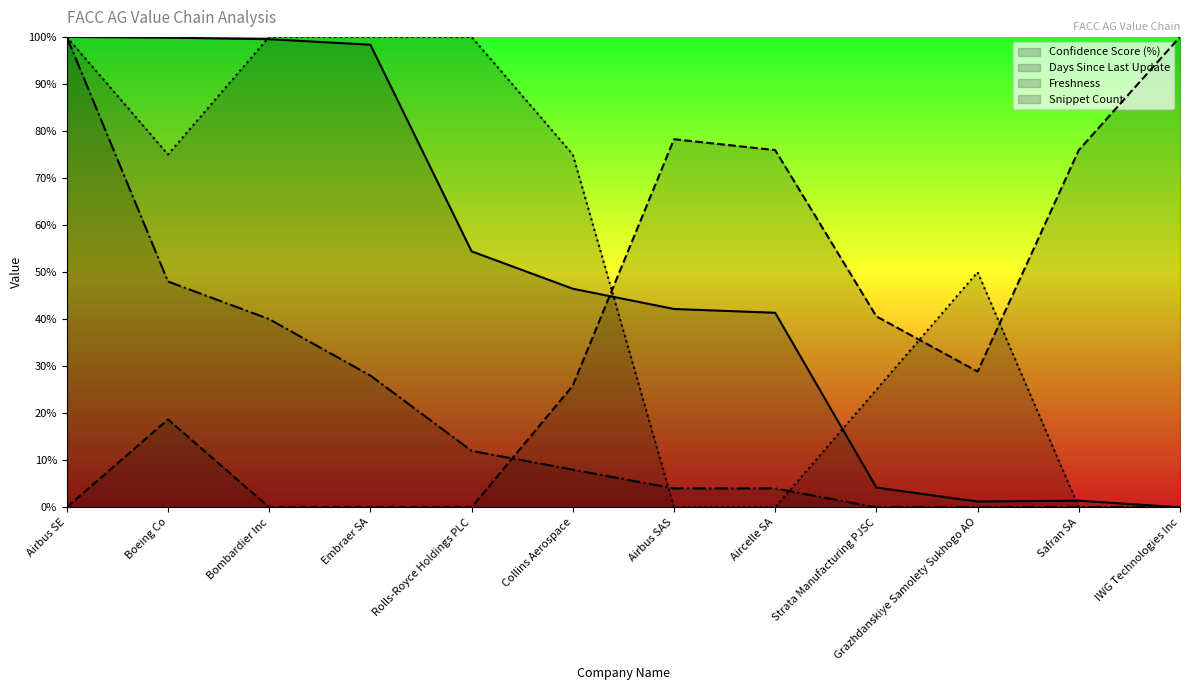

True or false: Confidence Score (%) and Freshness cross at least once.

True